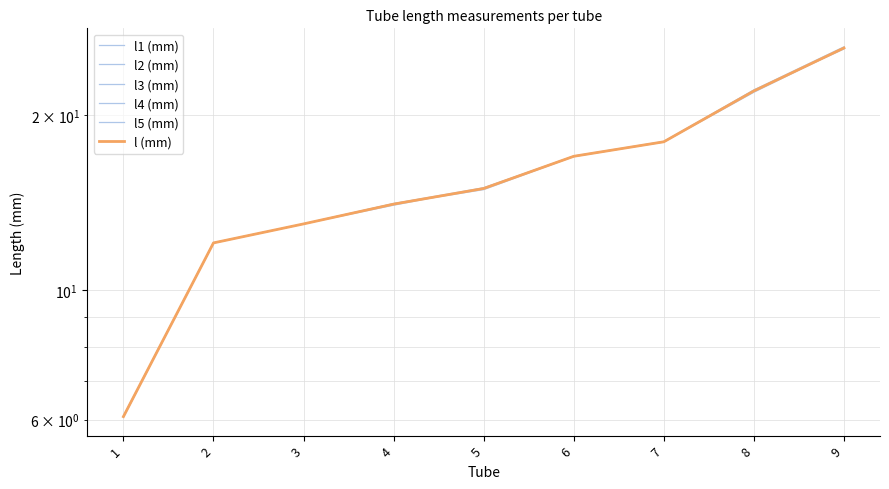

List the series in order of their peak value, lowest first.

l4 (mm), l5 (mm), l (mm), l1 (mm), l2 (mm), l3 (mm)